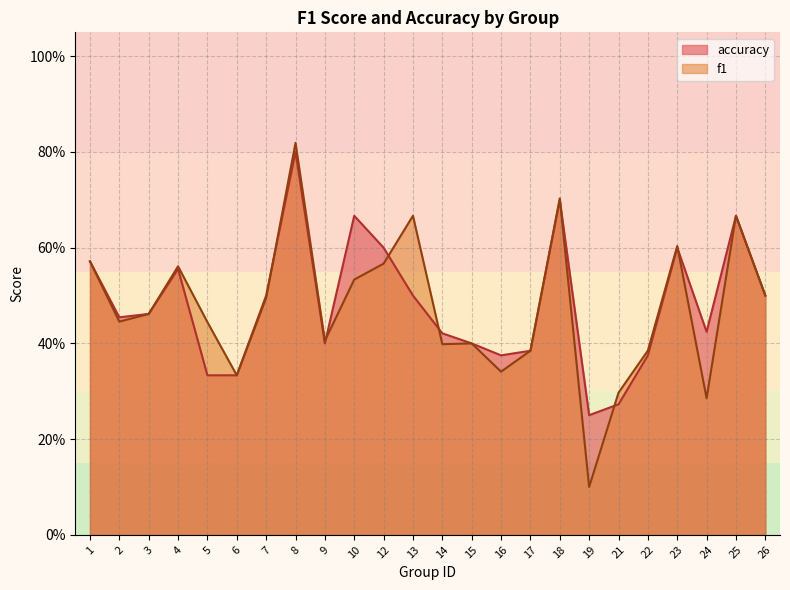

Reading right to left, list all the values displayed in this chart.

f1: 26=0.5	25=0.7	24=0.3	23=0.6	22=0.4	21=0.3	19=0.1	18=0.7	17=0.4	16=0.3	15=0.4	14=0.4	13=0.7	12=0.6	10=0.5	9=0.4	8=0.8	7=0.5	6=0.3	5=0.4	4=0.6	3=0.5	2=0.4	1=0.6
accuracy: 26=0.5	25=0.7	24=0.4	23=0.6	22=0.4	21=0.3	19=0.2	18=0.7	17=0.4	16=0.4	15=0.4	14=0.4	13=0.5	12=0.6	10=0.7	9=0.4	8=0.8	7=0.5	6=0.3	5=0.3	4=0.6	3=0.5	2=0.5	1=0.6